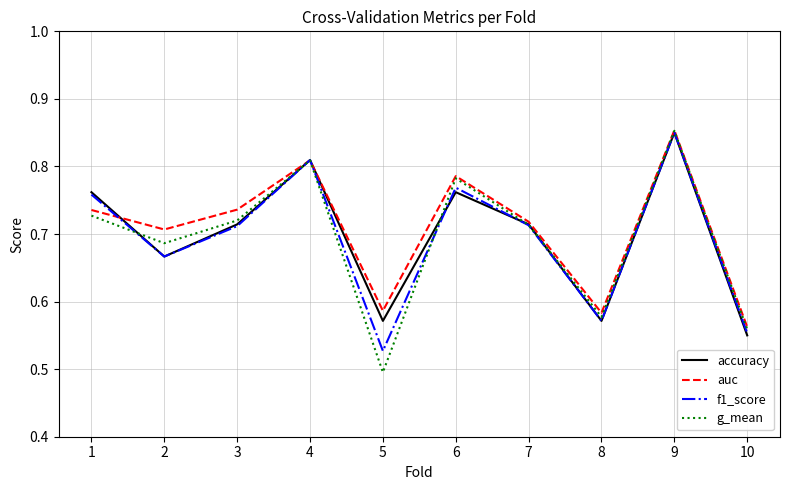

Which series has the widest spread of values?

g_mean